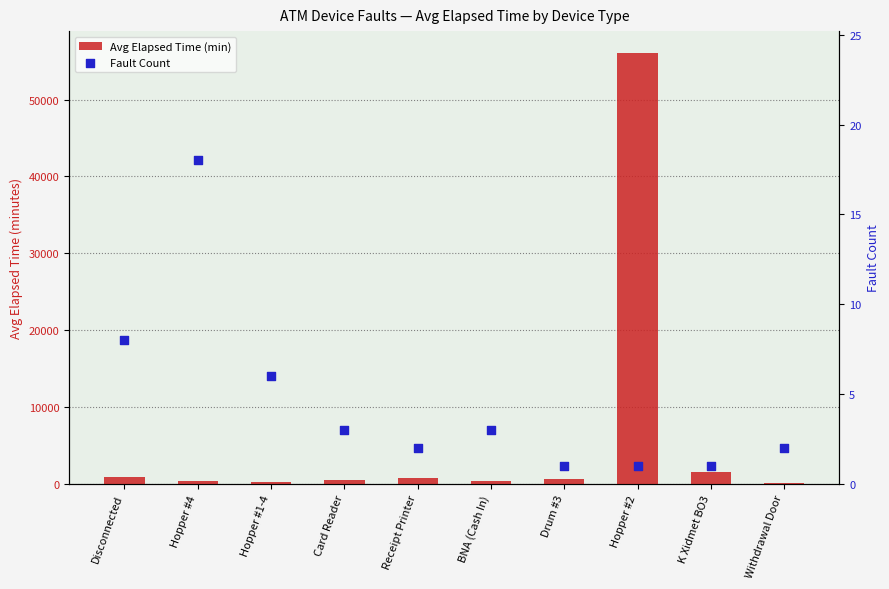

Which series reaches the minimum Y coordinate?

Fault Count